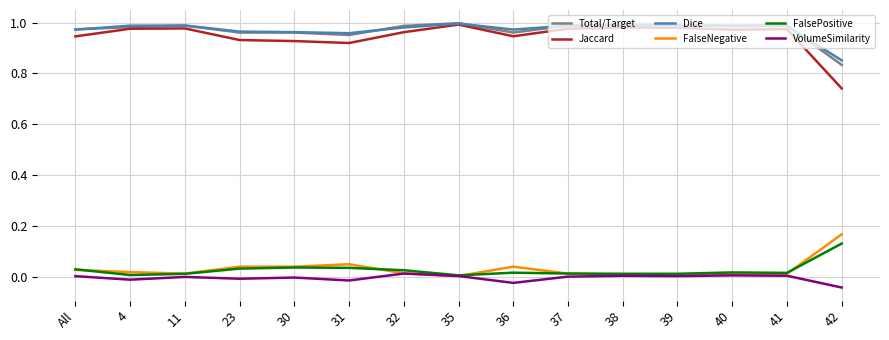

Is it true that FalseNegative equals 0.0 at 38?

True